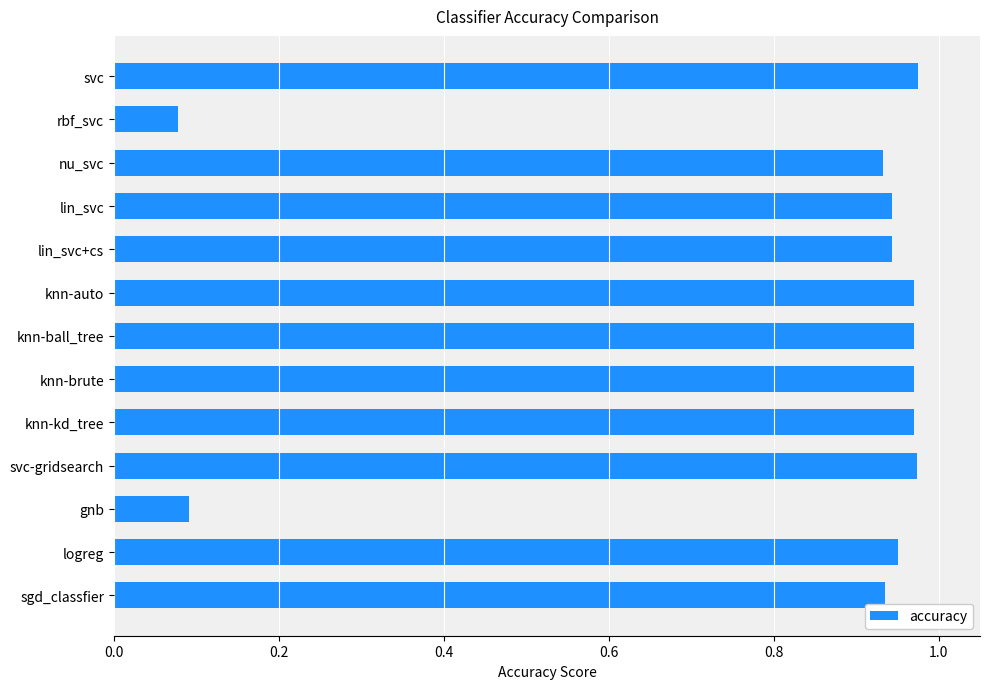

Does the chart contain stacked bars?

No